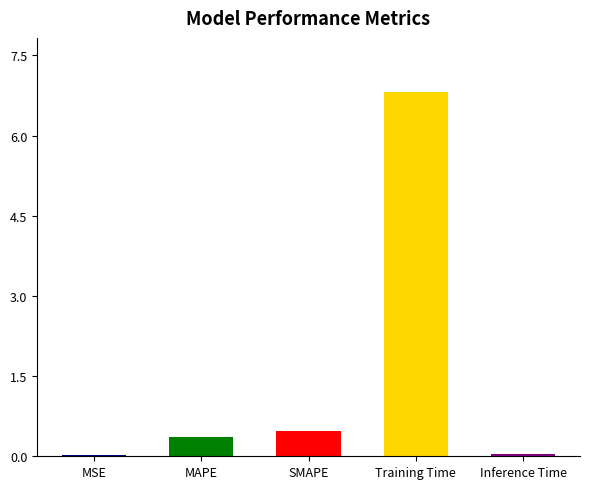

Between MSE and SMAPE, which is larger?

SMAPE